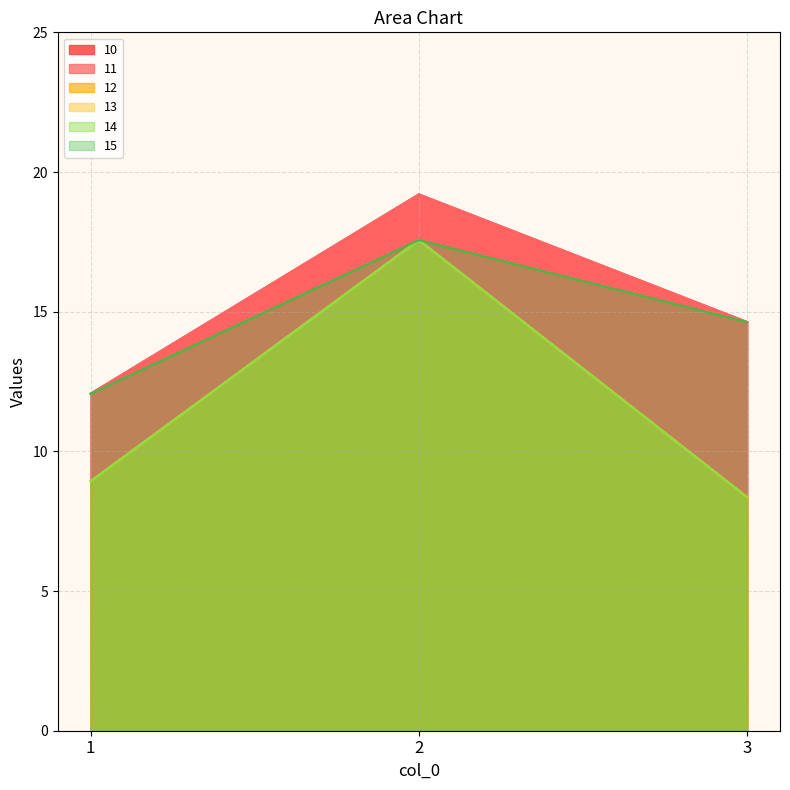

The 10 series shows 20.5 at 3. True or false?

False